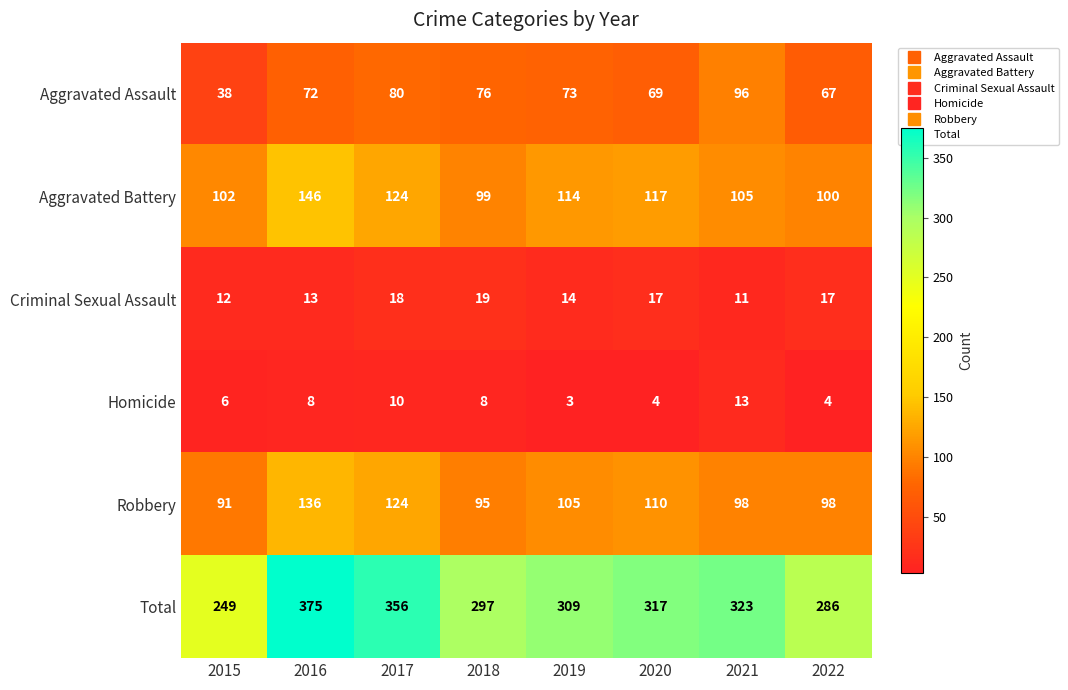

At which label is Robbery closest to 113?

2020